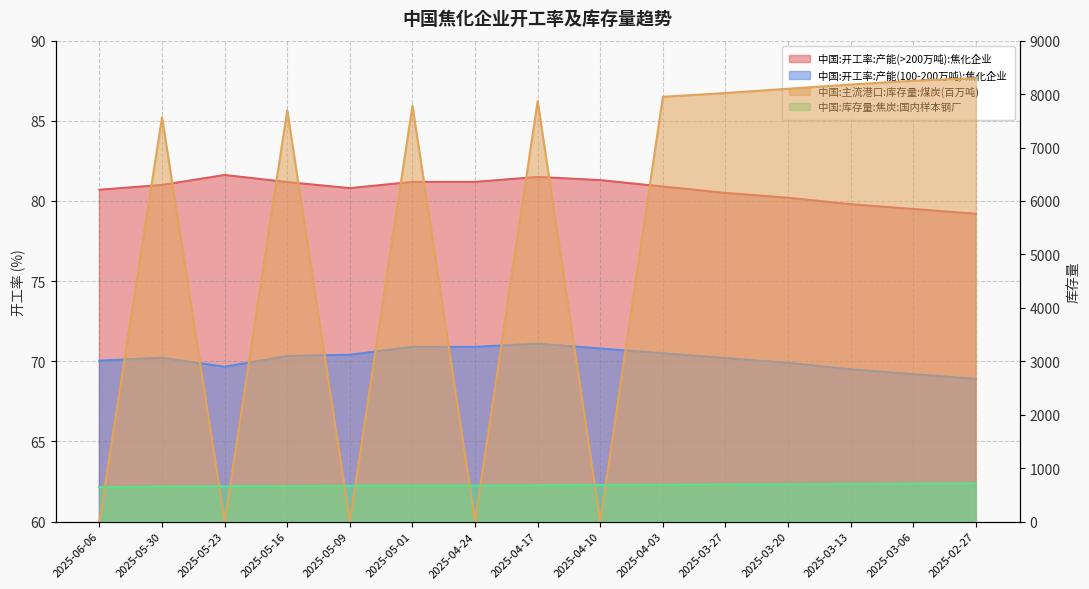

Reading right to left, list all the values displayed in this chart.

中国:开工率:产能(>200万吨):焦化企业: 79.2	79.5	79.8	80.2	80.5	80.9	81.3	81.5	81.2	81.2	80.8	81.2	81.6	81.0	80.7
中国:开工率:产能(100-200万吨):焦化企业: 68.9	69.2	69.5	69.9	70.2	70.5	70.8	71.1	70.9	70.9	70.4	70.3	69.7	70.2	70.0
中国:主流港口:库存量:煤炭(百万吨): 8300.0	8250.0	8180.0	8100.0	8020.0	7950.0	0.0	7869.8	0.0	7784.4	0.0	7696.9	0.0	7567.9	0.0
中国:库存量:焦炭:国内样本钢厂: 715.0	710.0	705.0	700.0	695.0	690.0	685.0	680.0	674.9	674.9	670.8	663.5	660.9	654.9	646.0